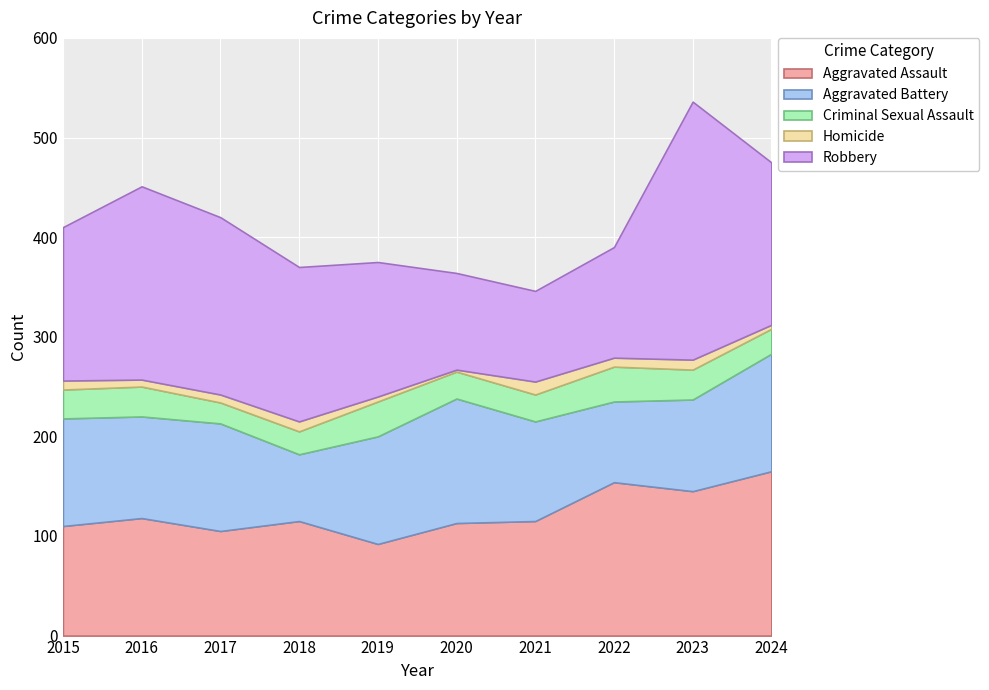

How many values in the Aggravated Battery series exceed 108?

2